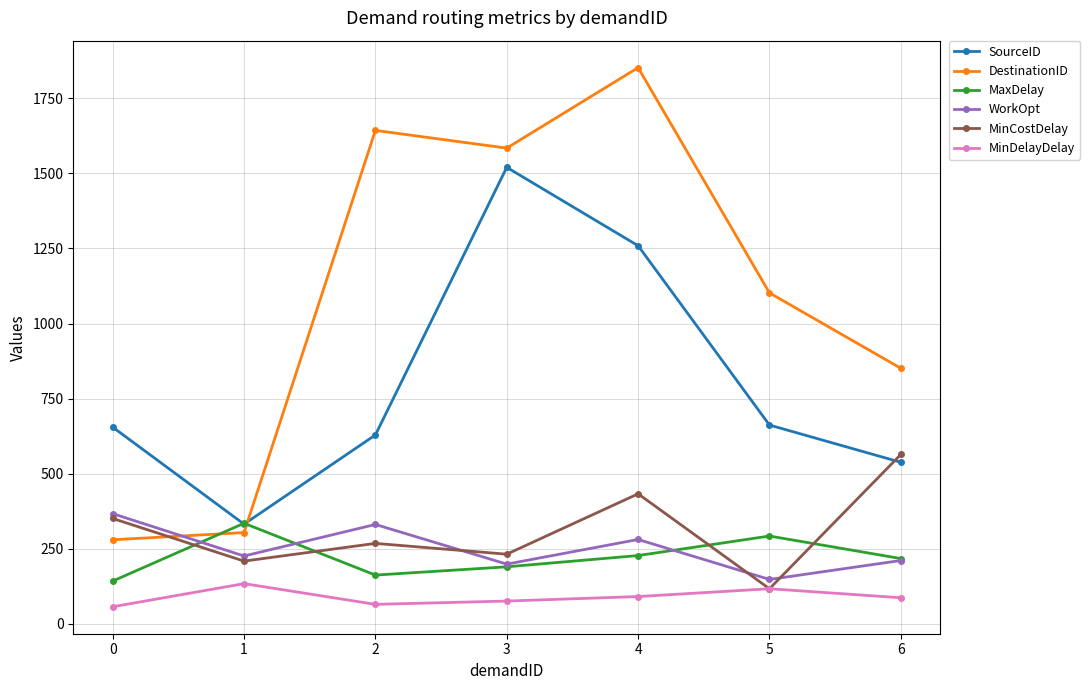

What is the maximum value shown in the chart?

1852.0